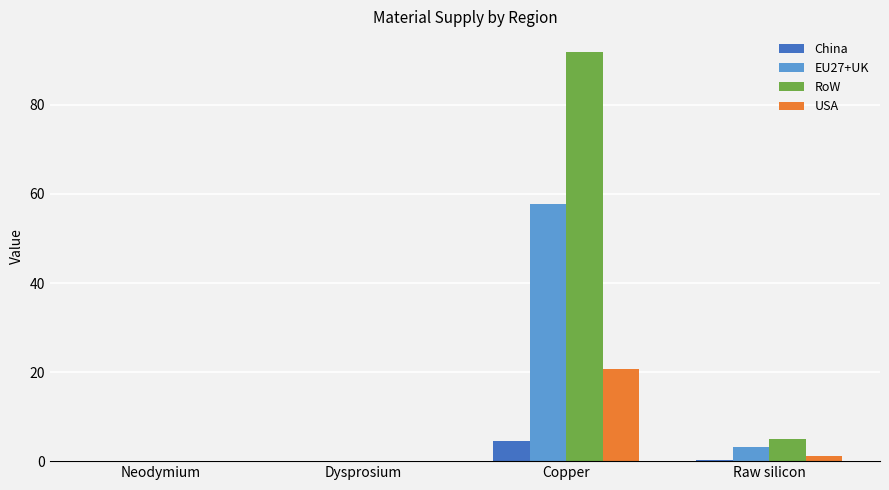

What value does the China series have at Copper?

4.4